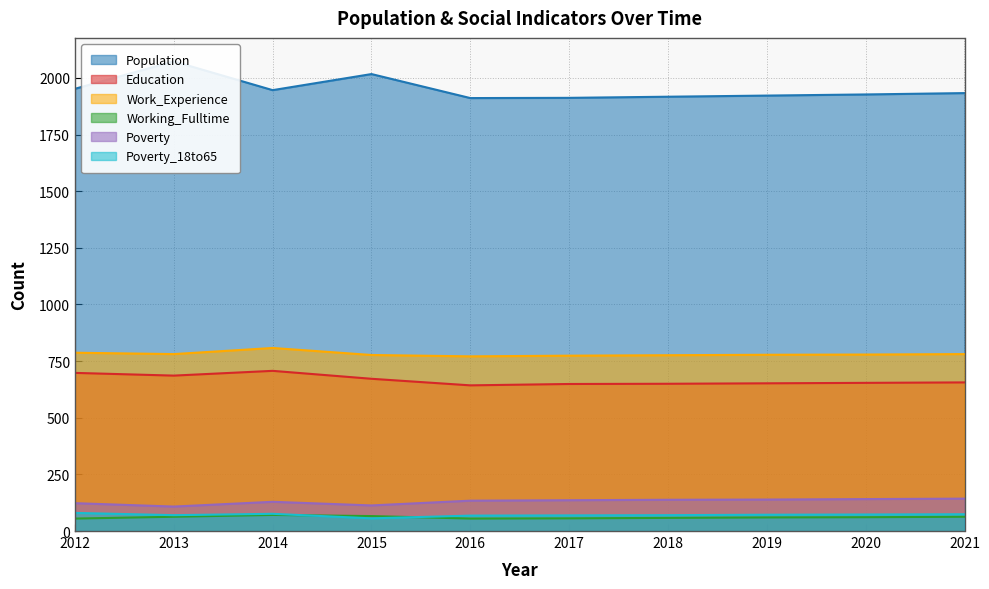

Reading left to right, list all the values displayed in this chart.

Population: 2012=1952	2013=2073	2014=1946	2015=2017	2016=1911	2017=1912	2018=1917	2019=1922	2020=1927	2021=1933
Education: 2012=698	2013=686	2014=707	2015=672	2016=643	2017=649	2018=650	2019=652	2020=654	2021=656
Work_Experience: 2012=787	2013=781	2014=808	2015=777	2016=771	2017=774	2018=776	2019=778	2020=779	2021=781
Working_Fulltime: 2012=55	2013=63	2014=71	2015=66	2016=55	2017=56	2018=58	2019=60	2020=61	2021=63
Poverty: 2012=123	2013=108	2014=129	2015=113	2016=134	2017=136	2018=138	2019=139	2020=141	2021=143
Poverty_18to65: 2012=80	2013=70	2014=76	2015=56	2016=68	2017=69	2018=70	2019=72	2020=73	2021=74